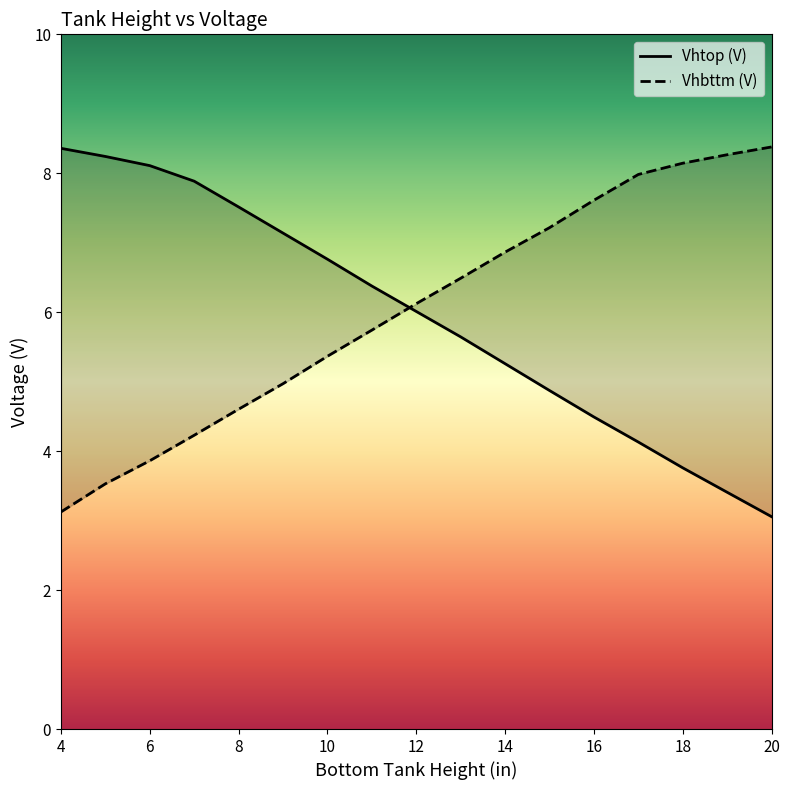

How many series are shown in this chart?

2